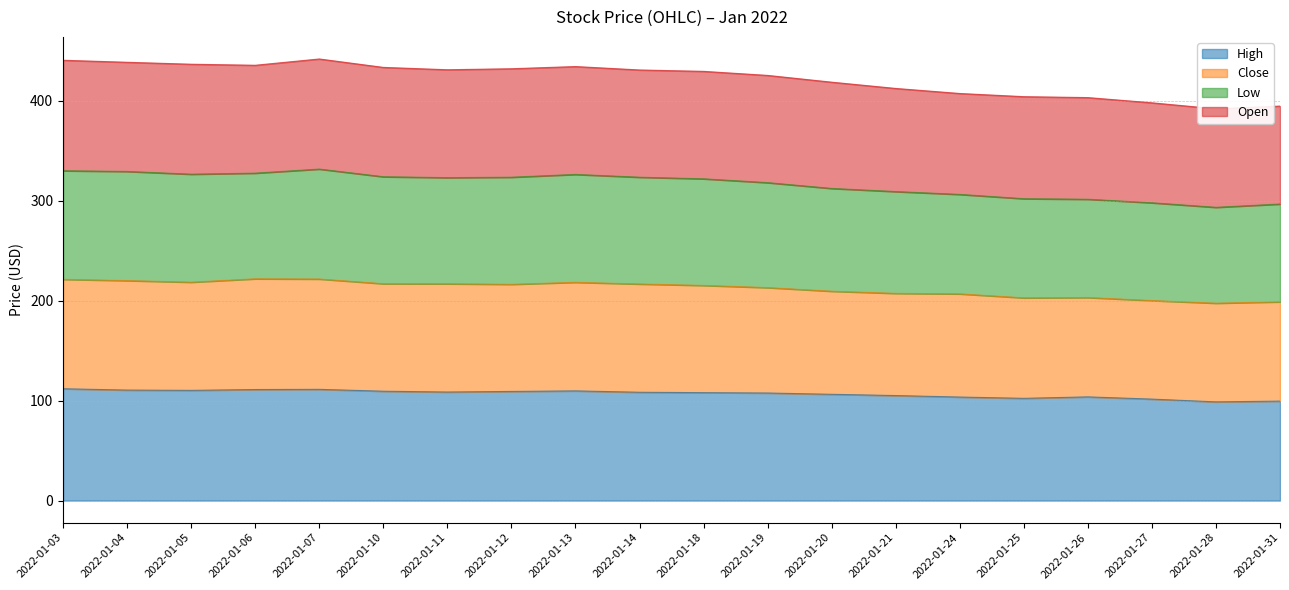

Which label corresponds to the smallest value in the chart?

2022-01-28